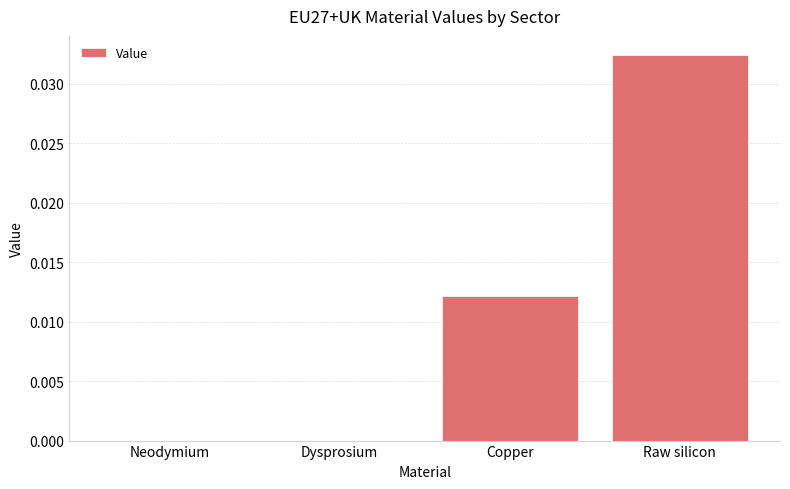

Is it true that the value at Raw silicon is 0.0?

True